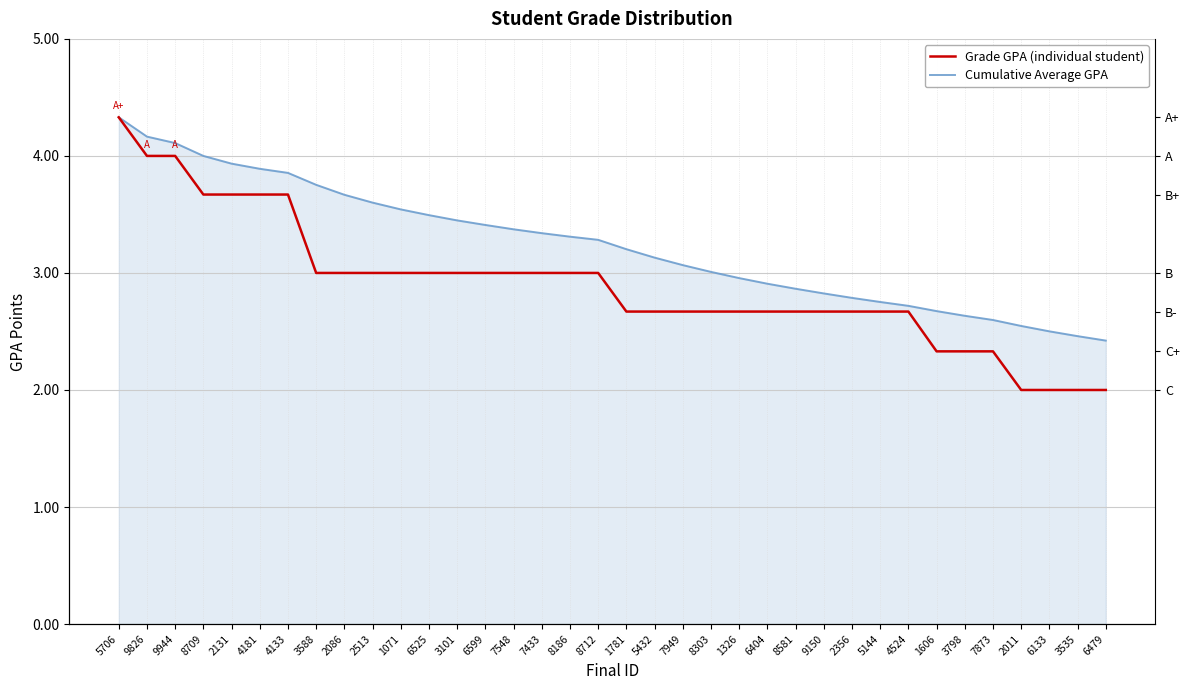

True or false: Grade GPA (individual student) and Cumulative Average GPA cross at least once.

False